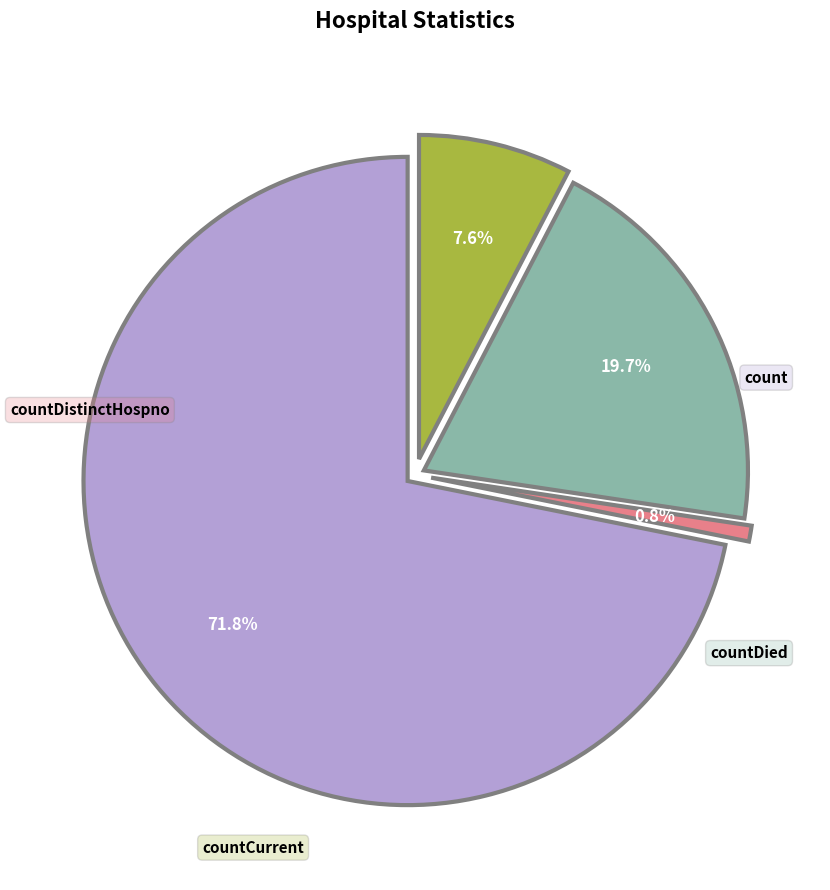

Does count account for over 50% of the chart?

Yes